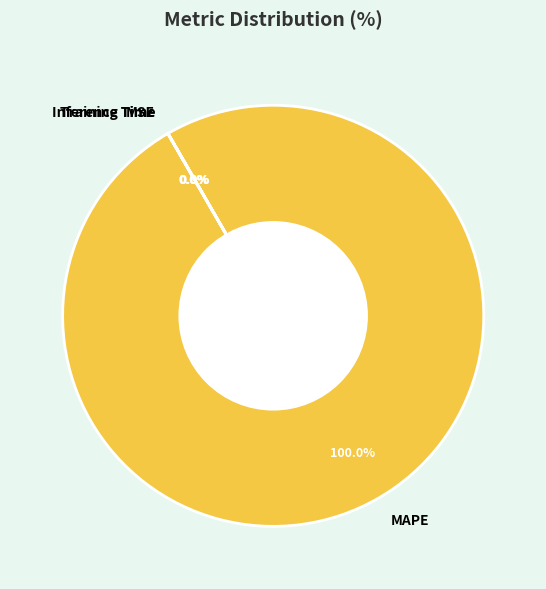

Which slice represents more than half of the pie?

MAPE